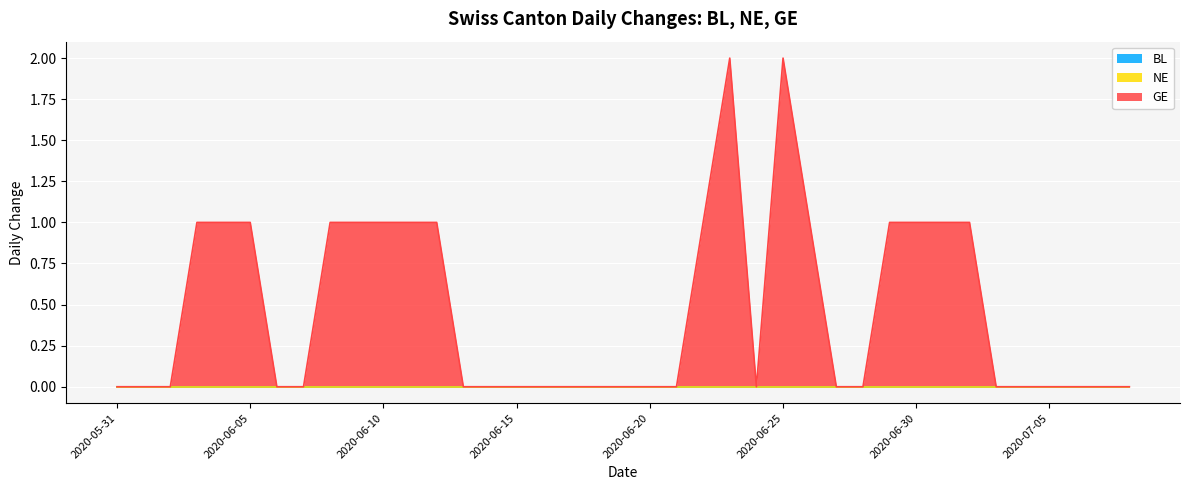

Reading left to right, extract all data points from this chart.

BL: 0	0	0	0	0	0	0	0	0	0	0	0	0	0	0	0	0	0	0	0	0	0	0	0	0	0	0	0	0	0	0	0	0	0	0	0	0	0	0
NE: 0	0	0	0	0	0	0	0	0	0	0	0	0	0	0	0	0	0	0	0	0	0	0	0	0	0	0	0	0	0	0	0	0	0	0	0	0	0	0
GE: 0	0	0	1	1	1	0	0	1	1	1	1	1	0	0	0	0	0	0	0	0	0	1	2	0	2	1	0	0	1	1	1	1	0	0	0	0	0	0